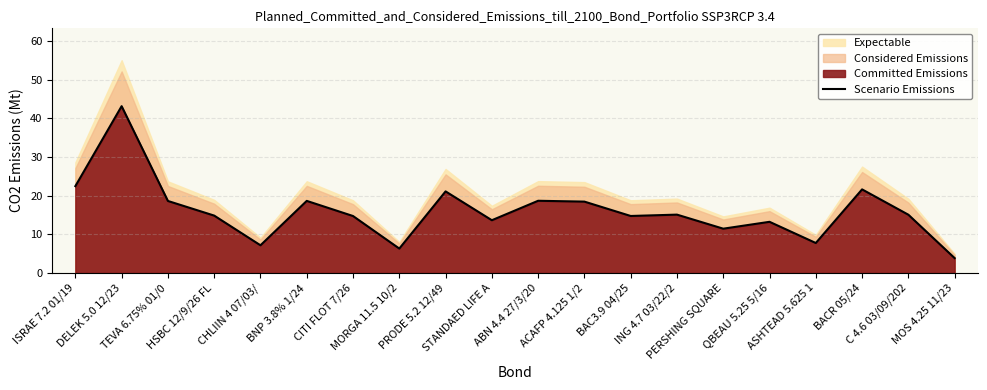

What is the change in value from CITI FLOT 7/26 to STANDAED LIFE A?

-1.1